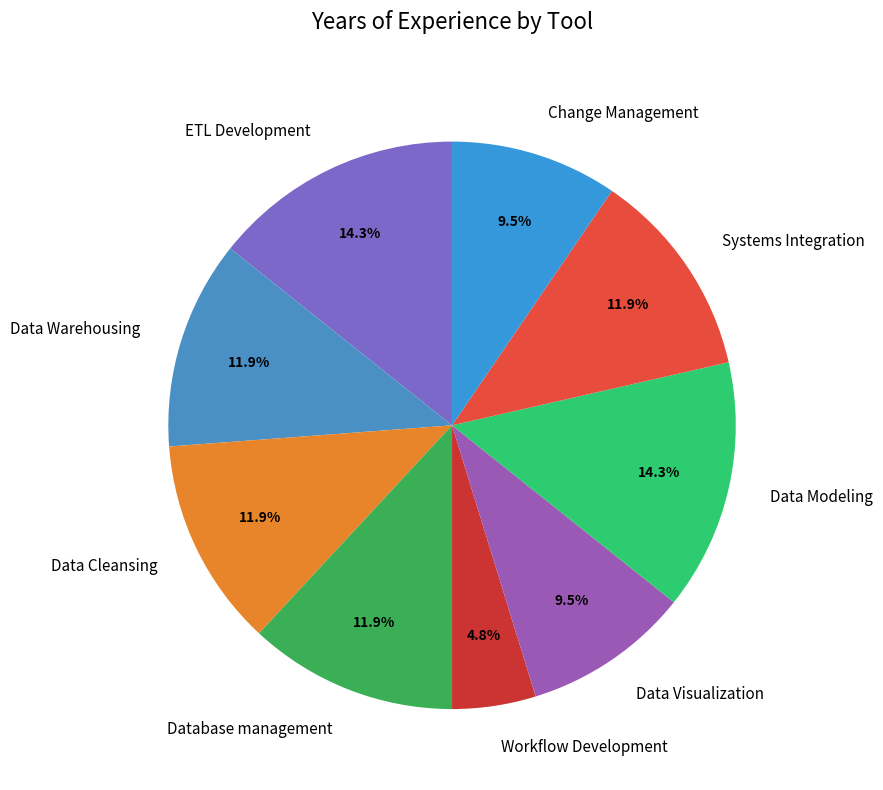

Does Data Visualization account for over 50% of the chart?

No